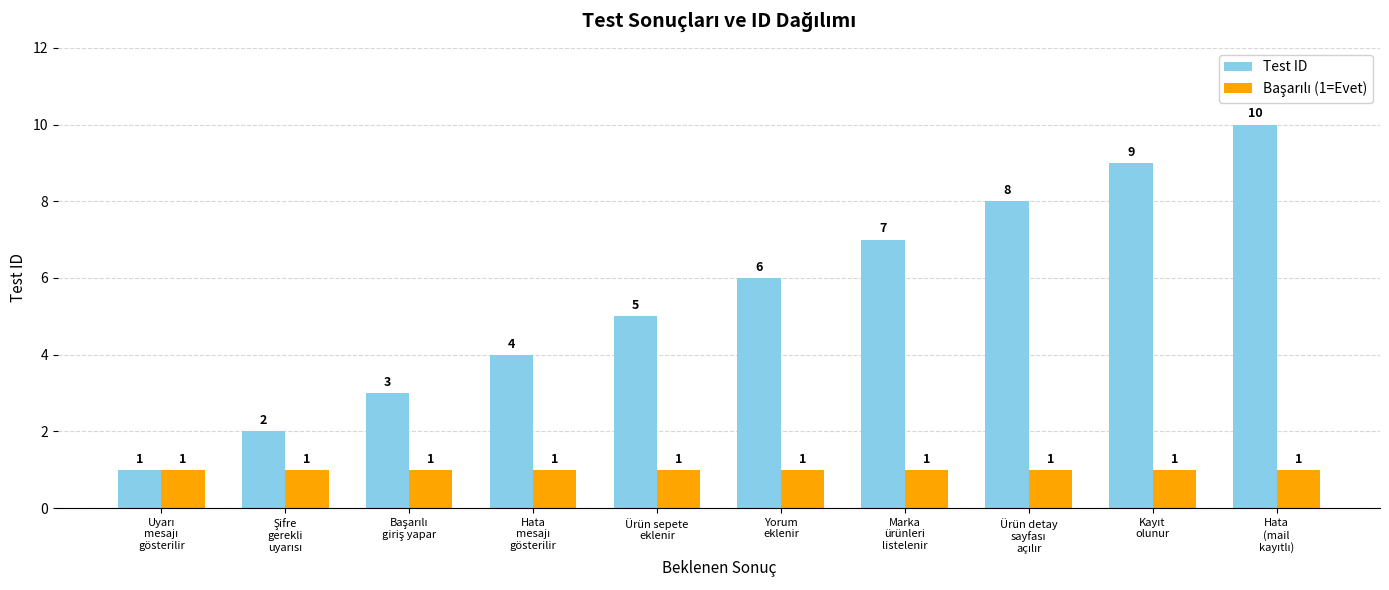

What is the spread (max minus min) of values at Yorum
eklenir?

5